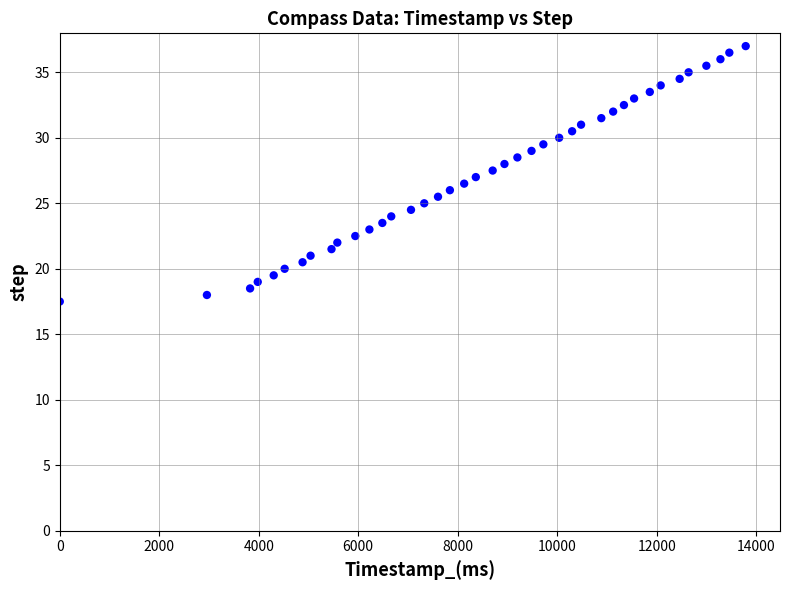

What is the range of X values (max minus min)?

13790.0